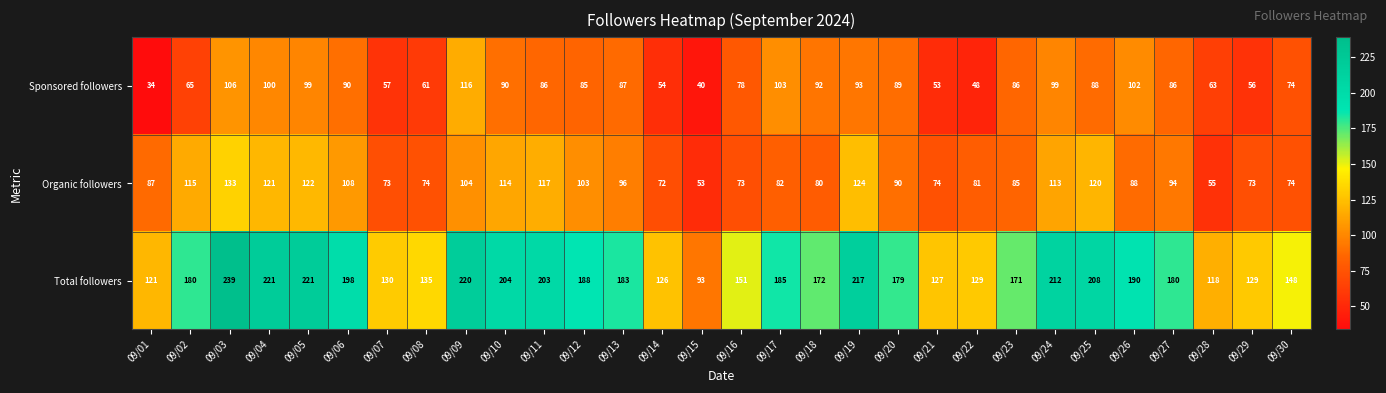

Rank the series at 09/21 from lowest to highest value.

Sponsored followers, Organic followers, Total followers